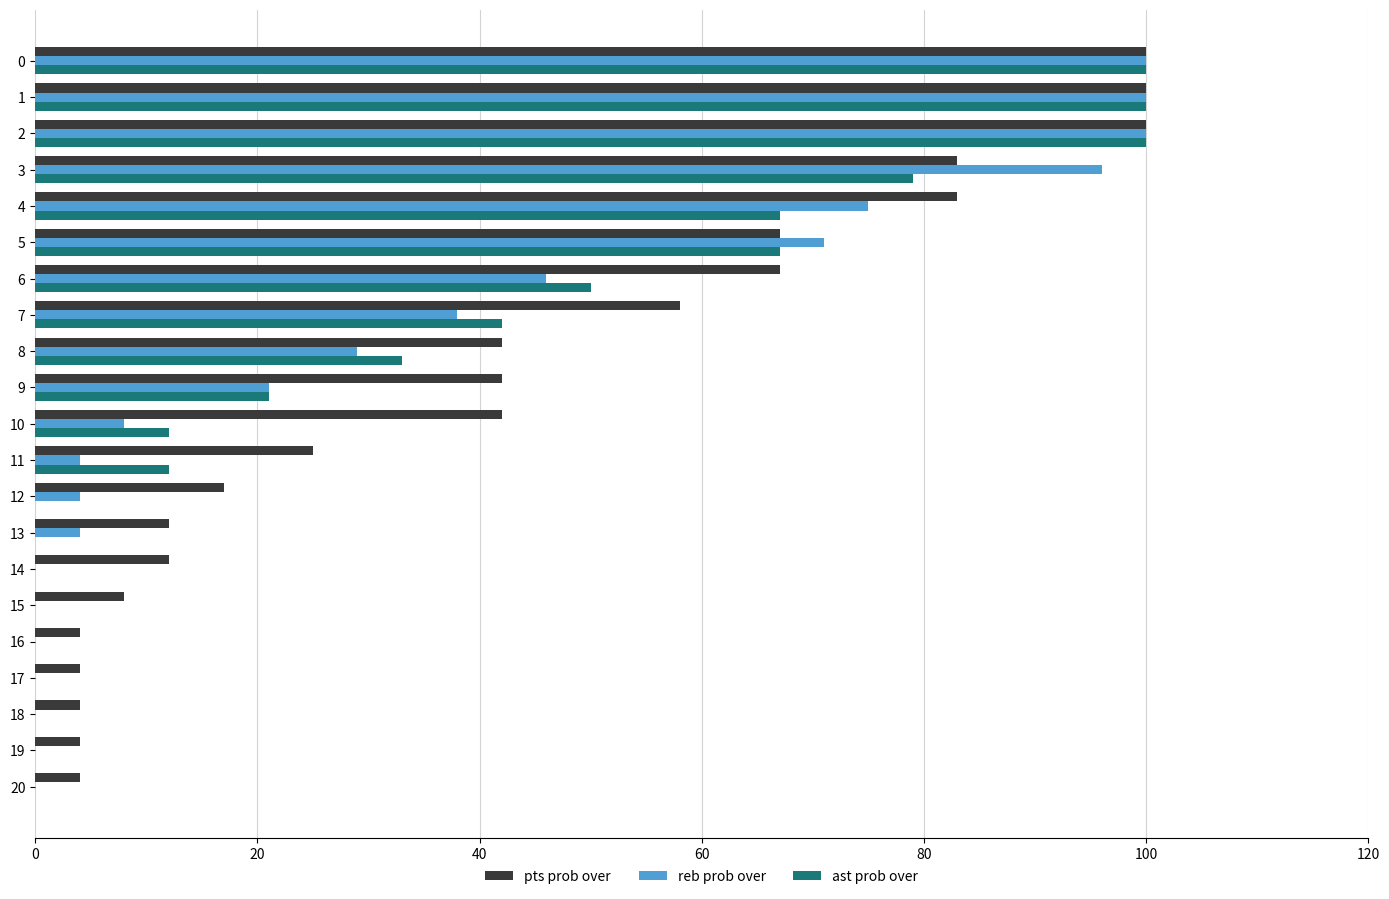

Between 9 and 13, which series saw the biggest shift?

pts prob over